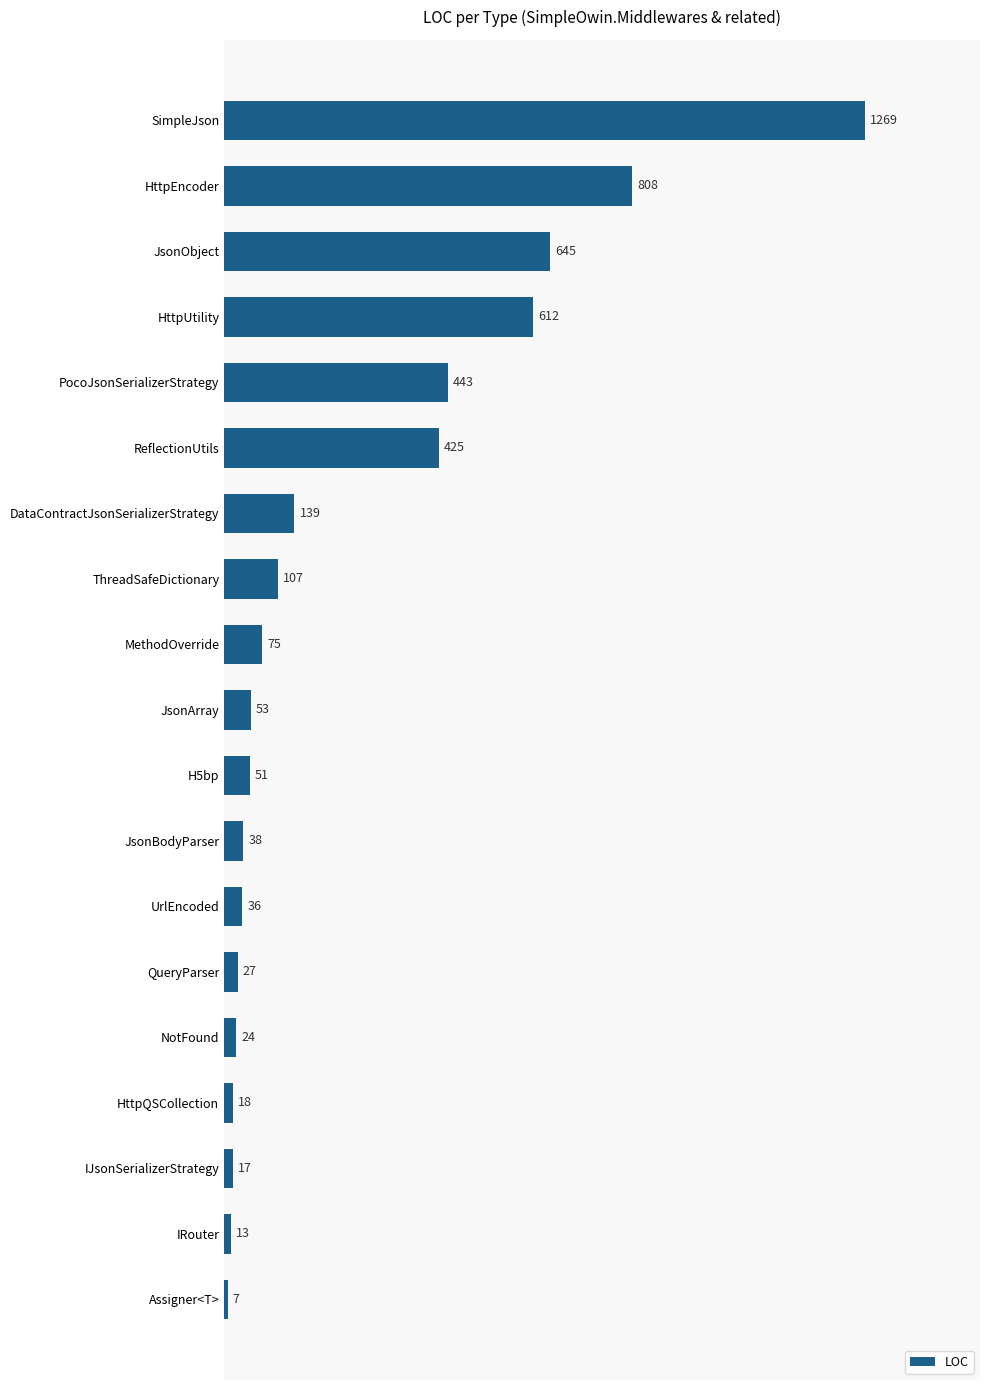

At which label is the value closest to 638?

JsonObject